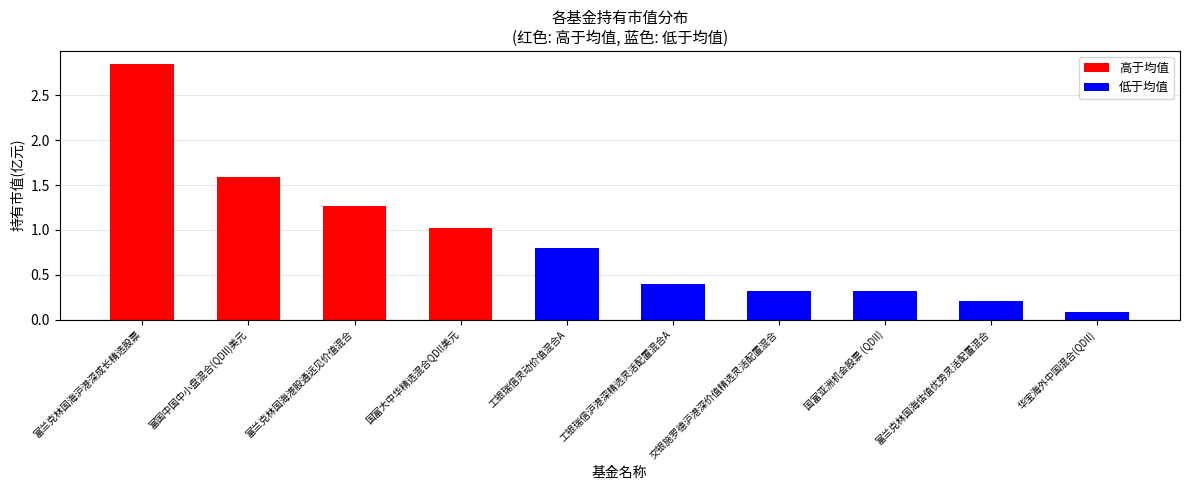

What is the sum of all values?

8.9